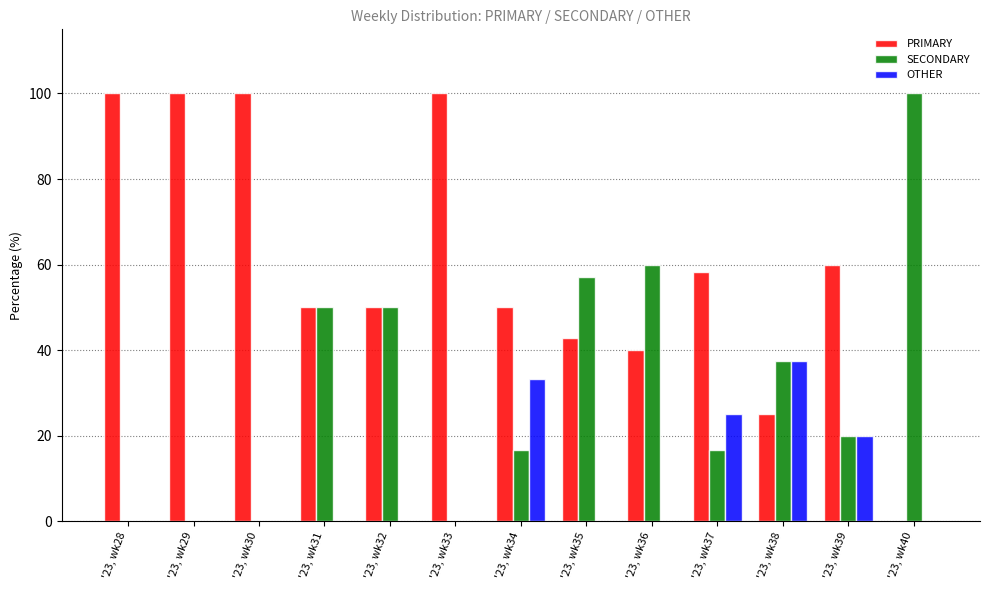

Reading right to left, extract all data points from this chart.

PRIMARY: 0.0	60.0	25.0	58.3	40.0	42.9	50.0	100.0	50.0	50.0	100.0	100.0	100.0
SECONDARY: 100.0	20.0	37.5	16.7	60.0	57.1	16.7	0.0	50.0	50.0	0.0	0.0	0.0
OTHER: 0.0	20.0	37.5	25.0	0.0	0.0	33.3	0.0	0.0	0.0	0.0	0.0	0.0